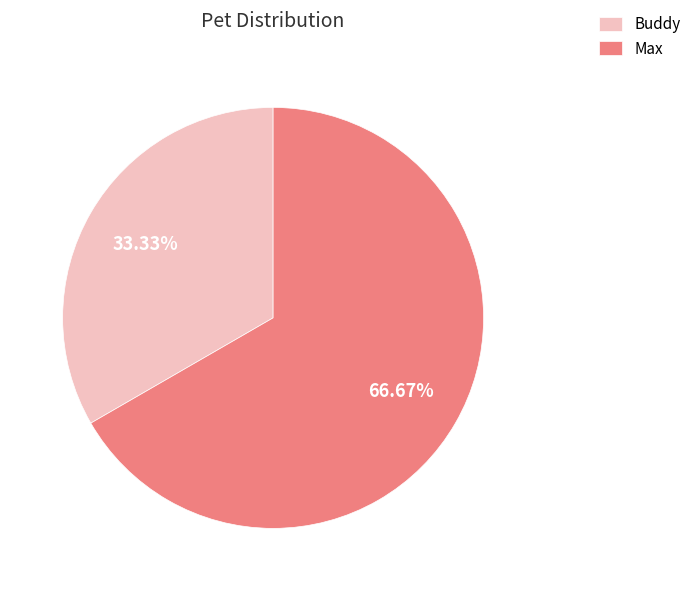

Does Buddy represent more than half of the total?

No